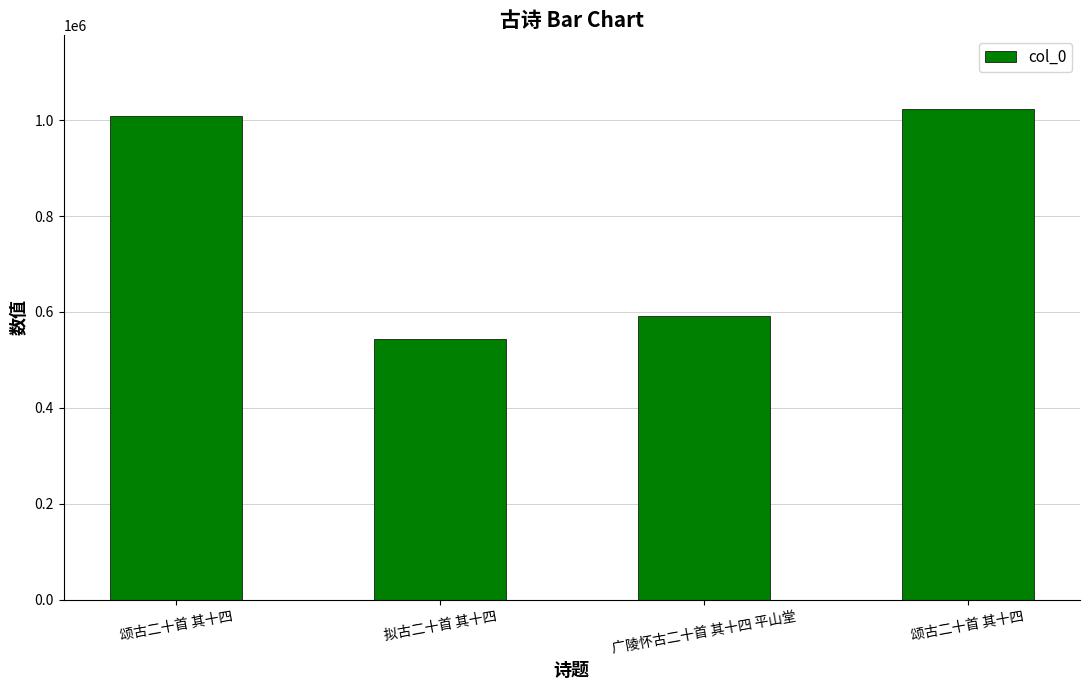

How many data points are less than 1008310?

2